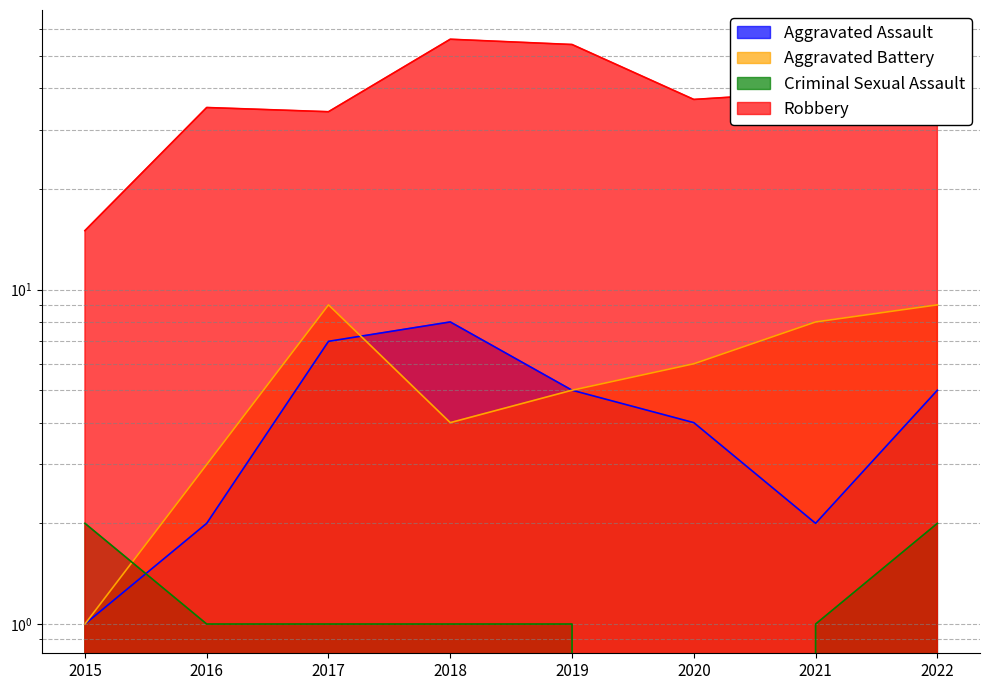

How many lines are shown in the chart?

4